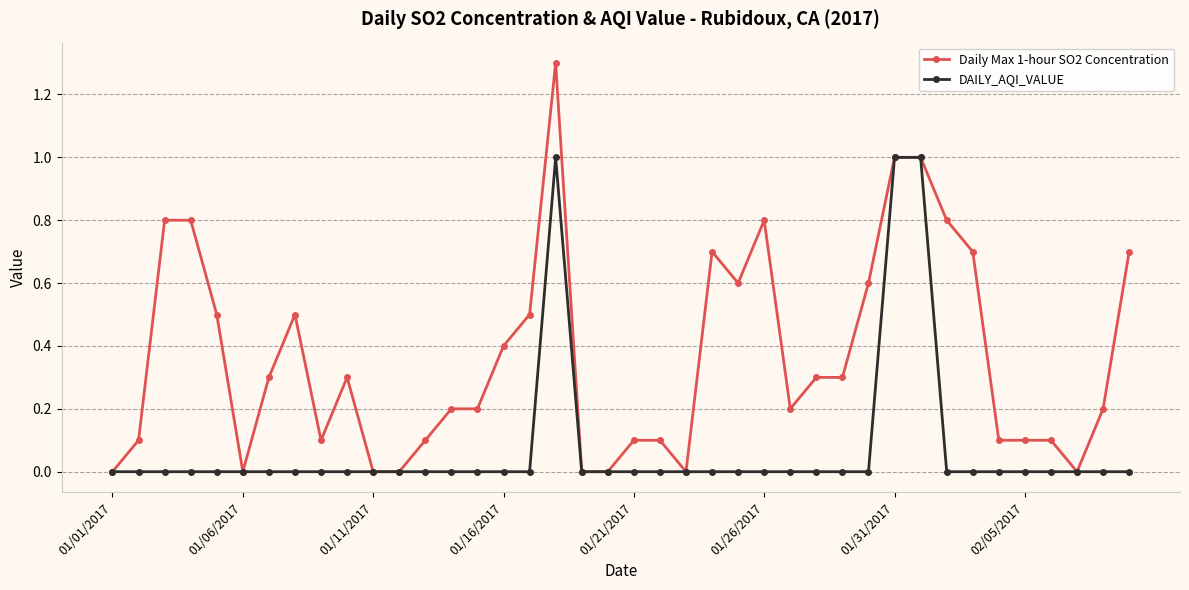

What is the value of the Daily Max 1-hour SO2 Concentration point at the 15th from the left?

0.2